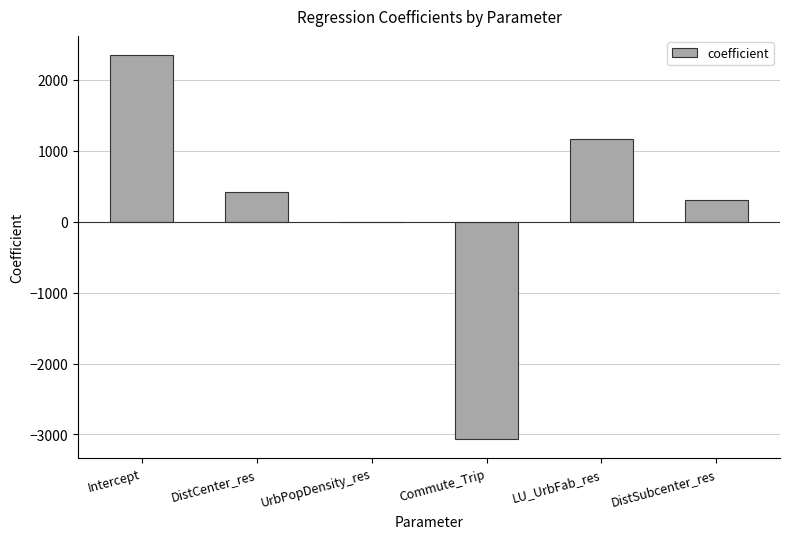

What value does the data have at DistCenter_res?

417.6